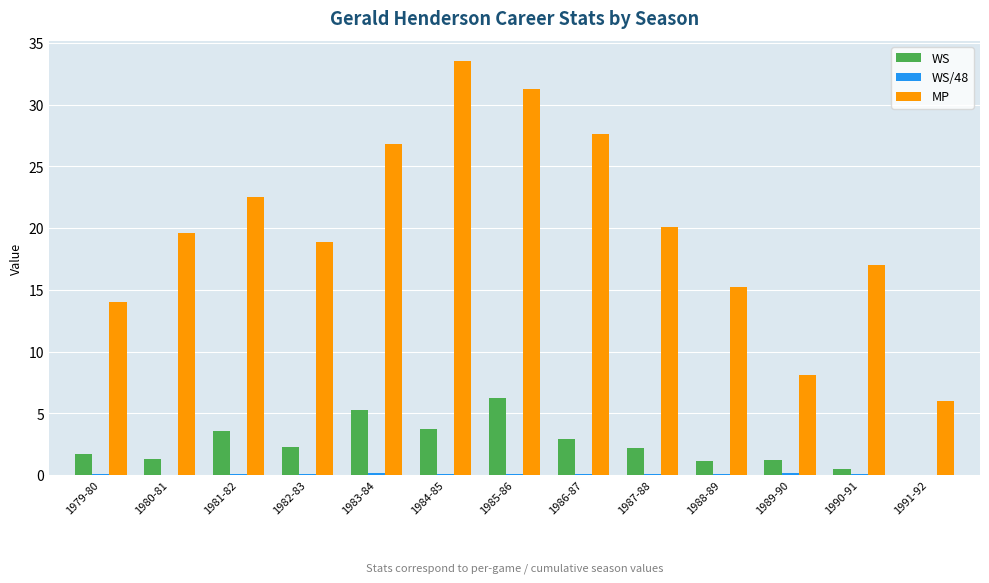

The value of MP at 1988-89 is 15.2. True or false?

True